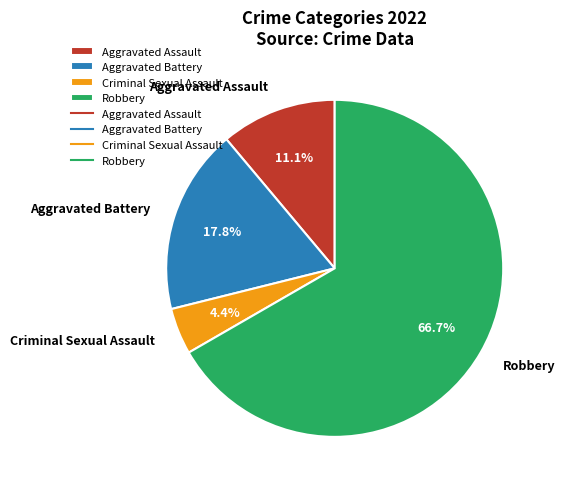

The Aggravated Assault slice represents 11% of the pie. True or false?

True